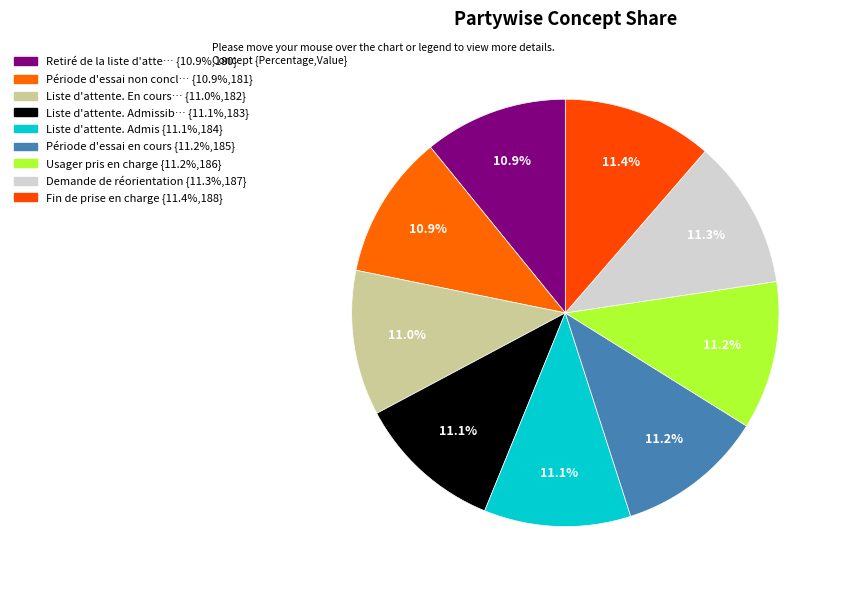

Which category has the smallest portion of the pie?

Retiré de la liste d'attente